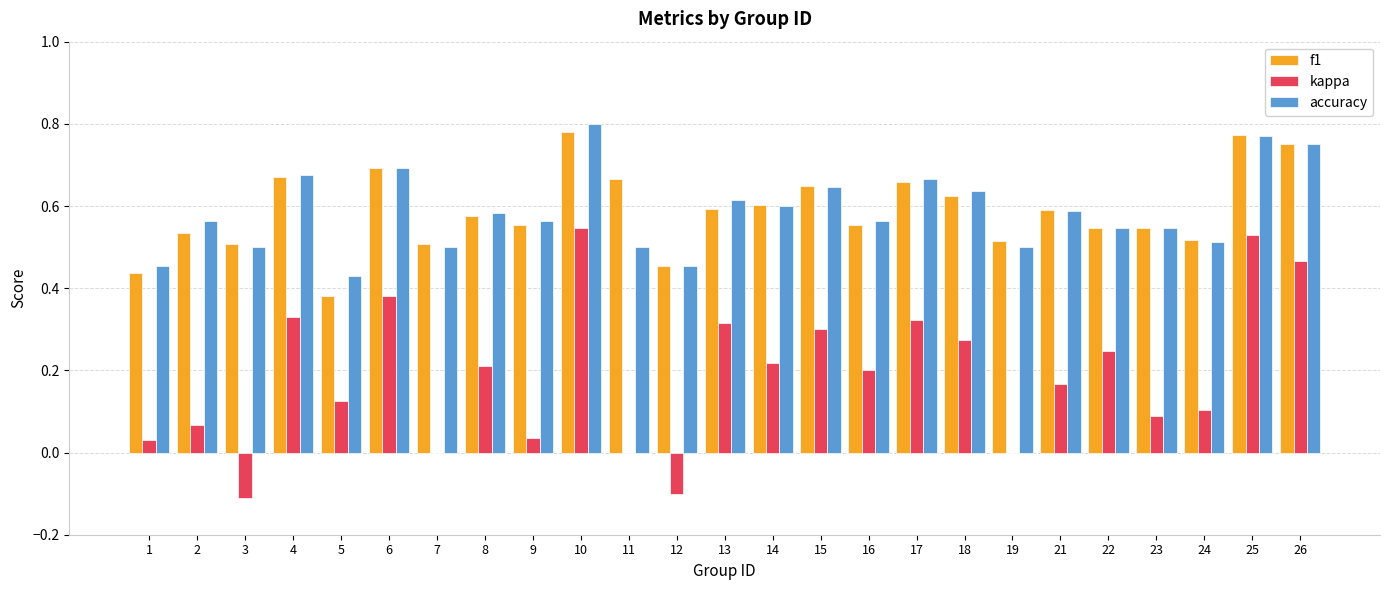

True or false: kappa has a value of 0.0 at 7.

True